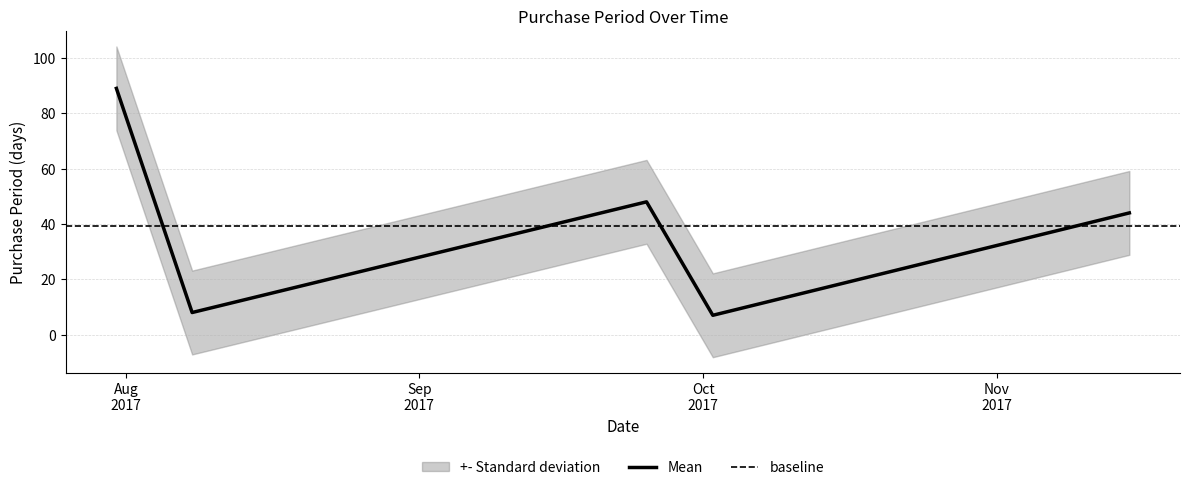

What is the minimum value shown in the chart?

7